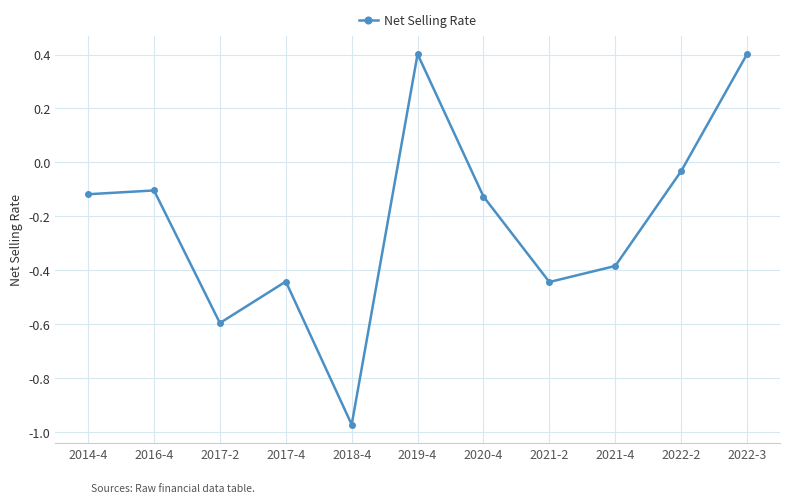

True or false: the data has more than 1 interior local peaks.

True